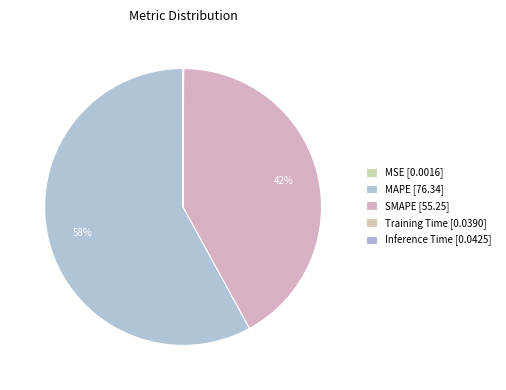

What percentage do SMAPE and Inference Time together represent?

42.0%